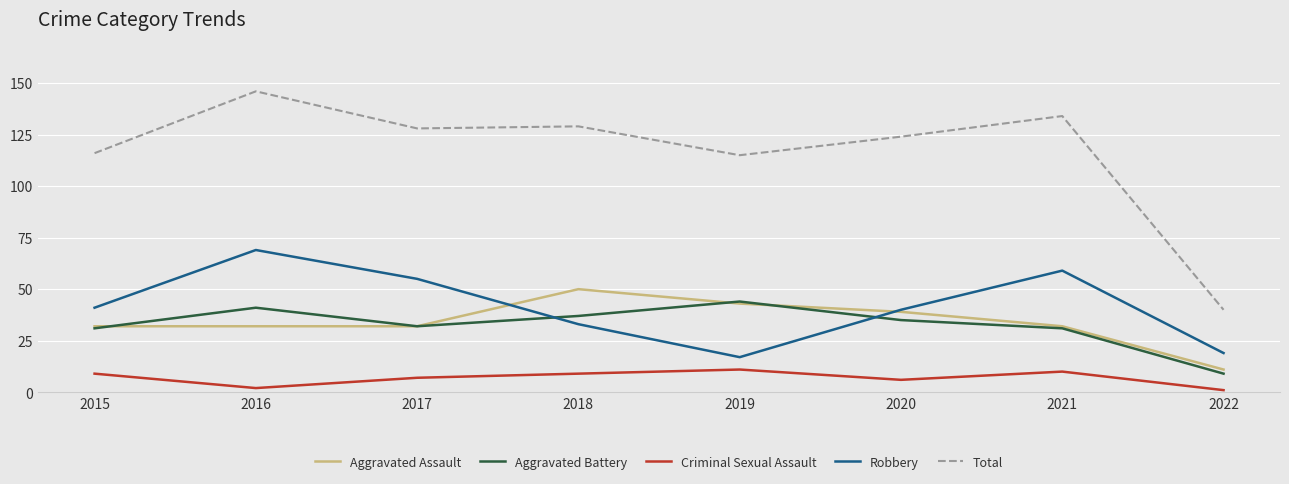

What is the total value across all series at 2018?

258